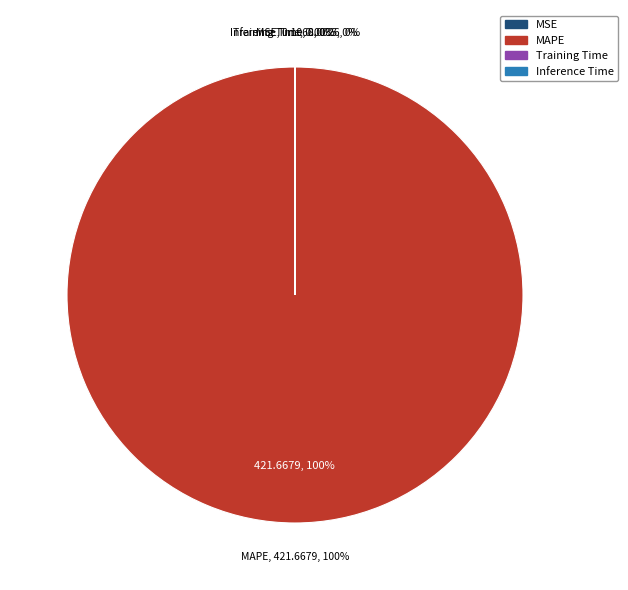

True or false: MAPE accounts for 100% of the total.

True